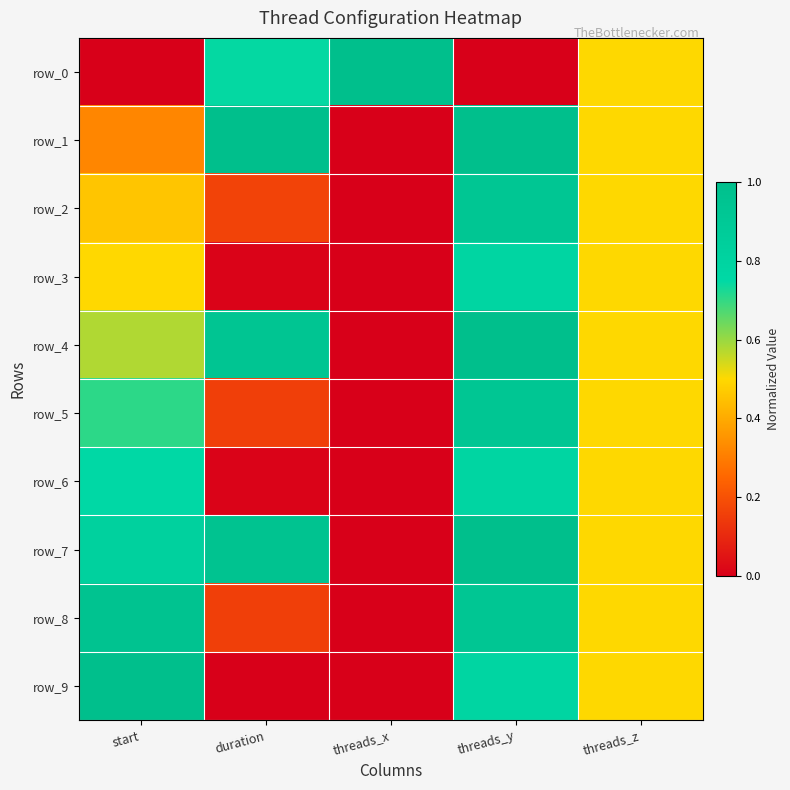

True or false: row_2 has a value of 0.2 at duration.

True